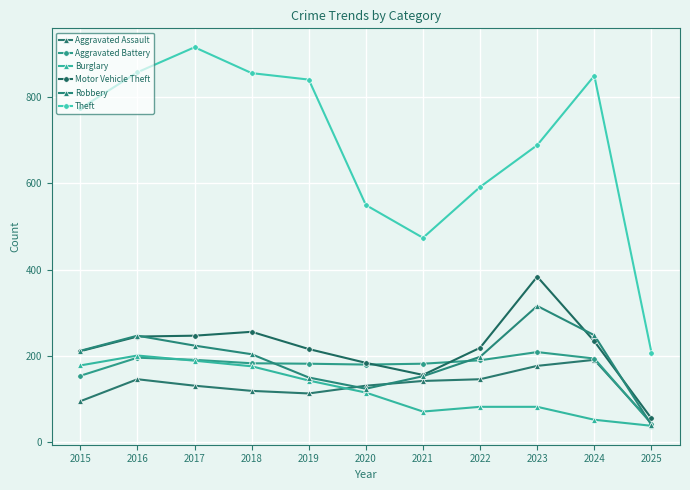

What are all the series names shown in the legend?

Aggravated Assault, Aggravated Battery, Burglary, Motor Vehicle Theft, Robbery, Theft